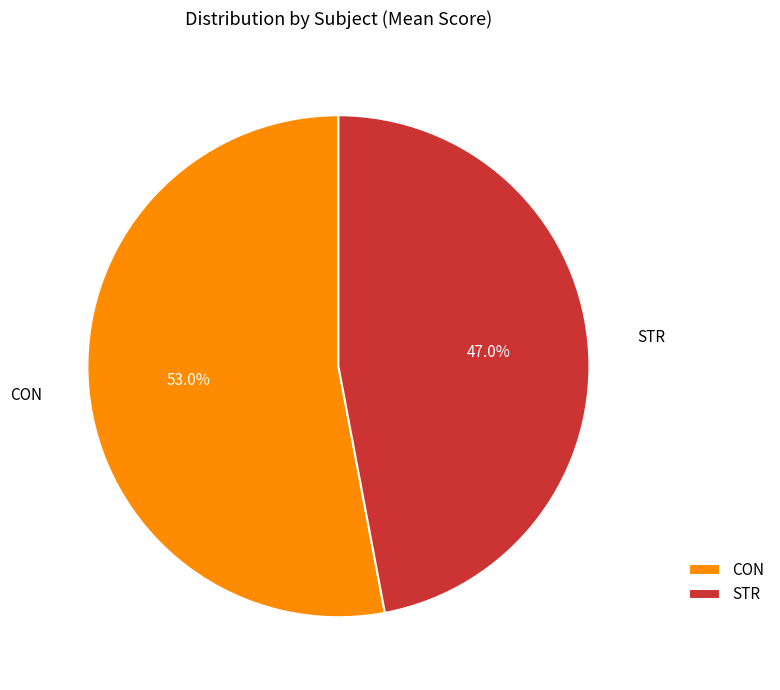

Approximately how many times larger is the value at STR compared to CON?

0.9